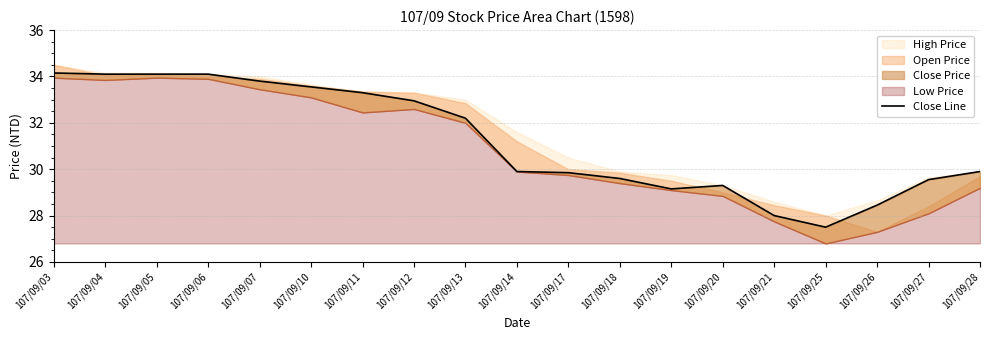

Is it true that the value at 107/09/12 is 8.4?

False